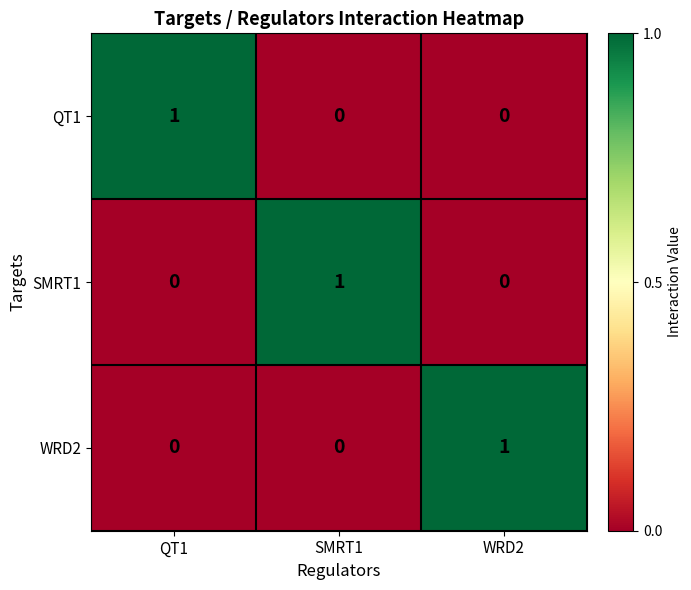

At how many categories does at least one series exceed 0?

3